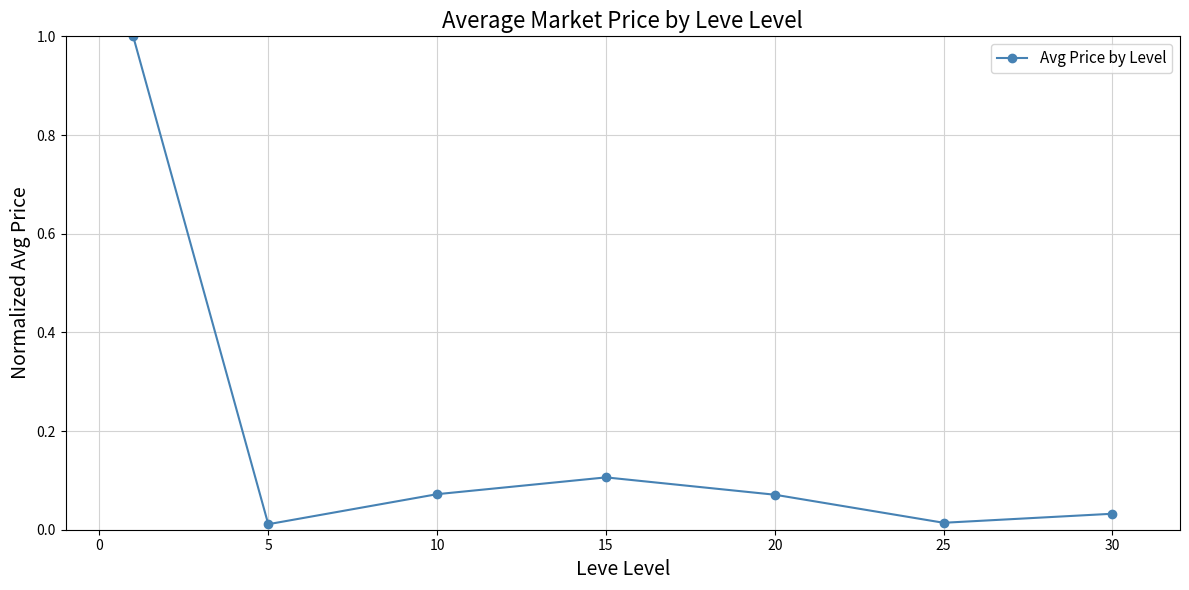

What is the value of the 1st point from the left?

1.0